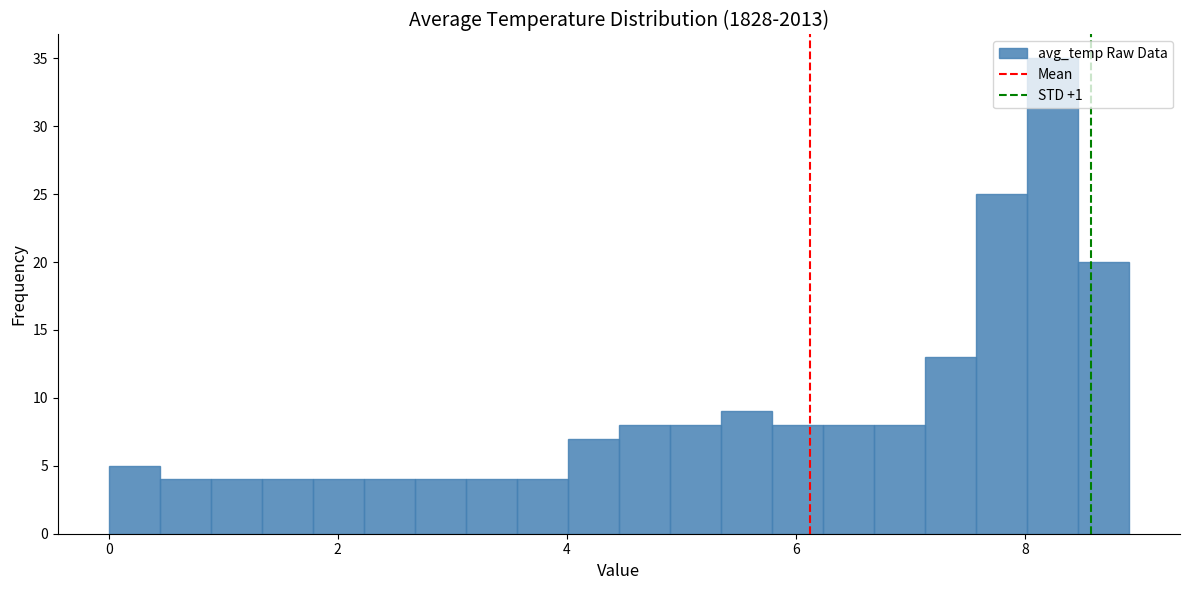

Around what value on the x-axis is the tallest bar? Give the approximate position of its centre, as read against the axis.

8.2